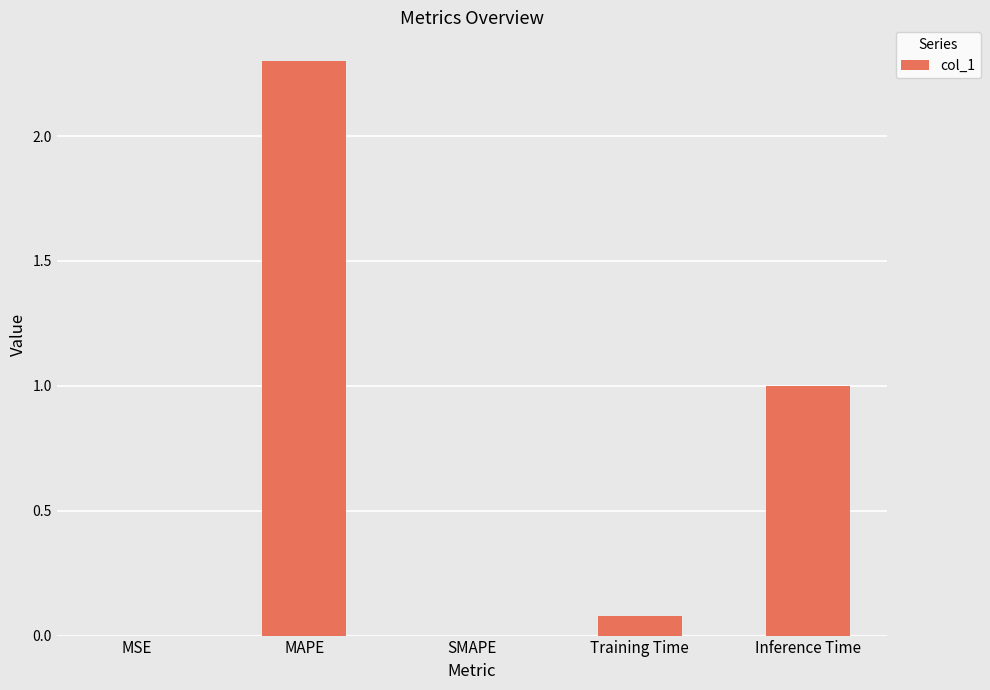

Between Inference Time and SMAPE, which is larger?

Inference Time